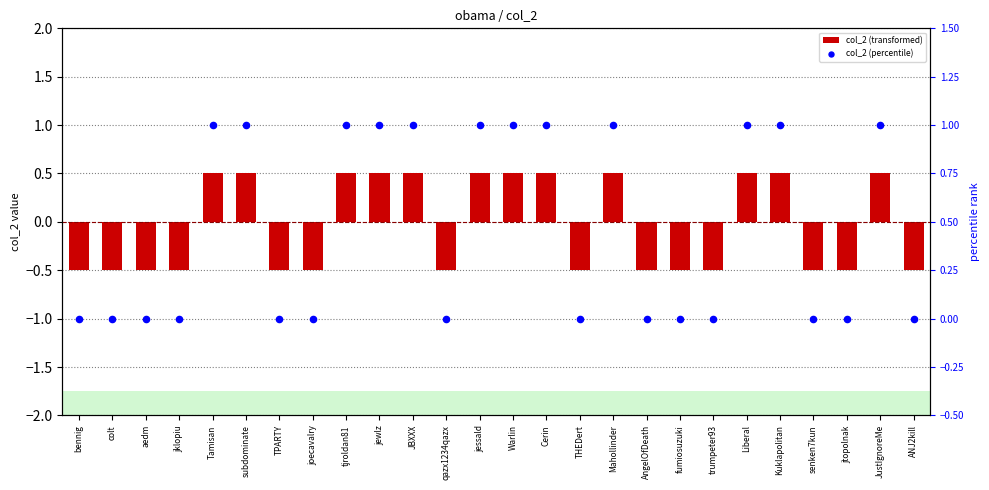

Which series has the largest total across all categories?

col_2 (percentile)